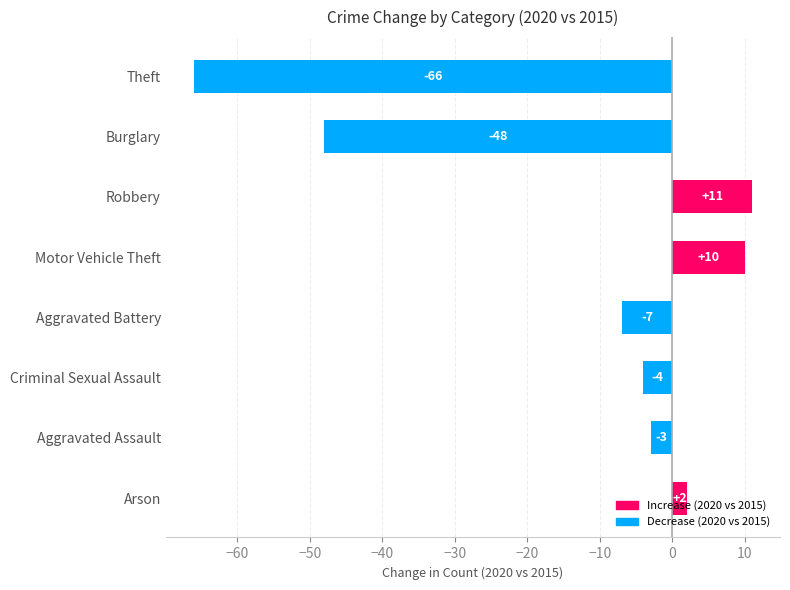

List the labels in order of value, largest first.

Robbery, Motor Vehicle Theft, Arson, Aggravated Assault, Criminal Sexual Assault, Aggravated Battery, Burglary, Theft